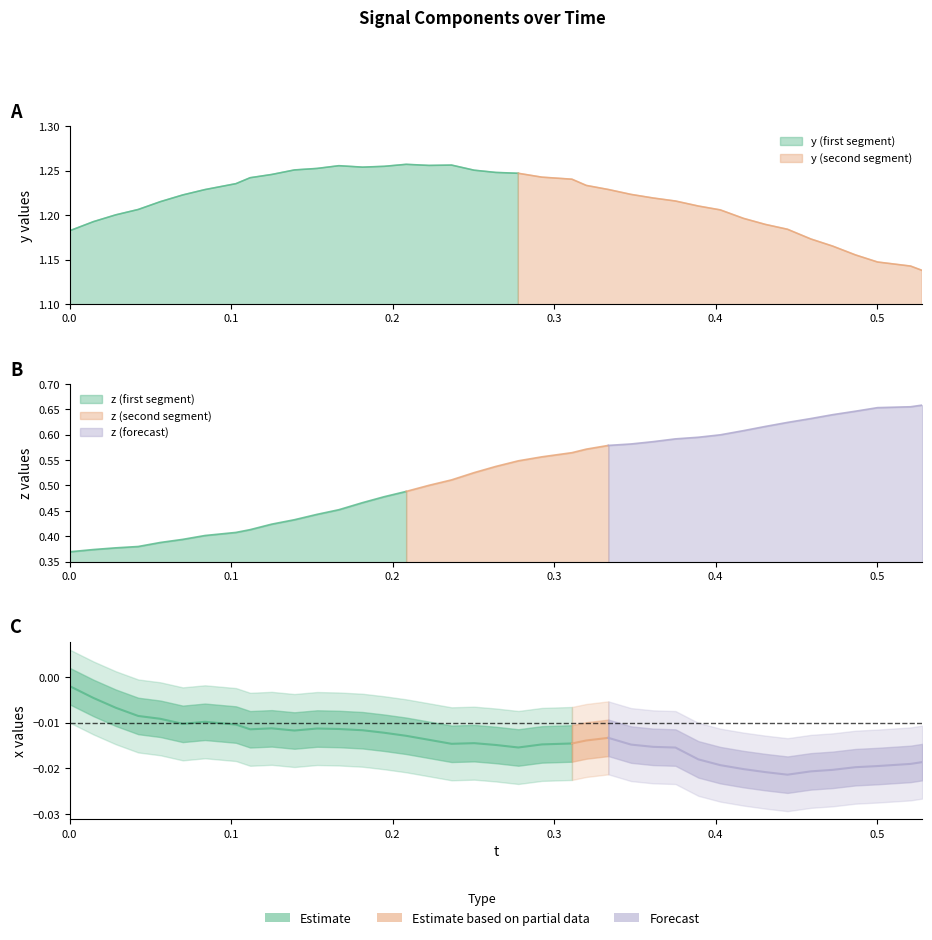

At which category is the sum across all series the highest?

0.5279236